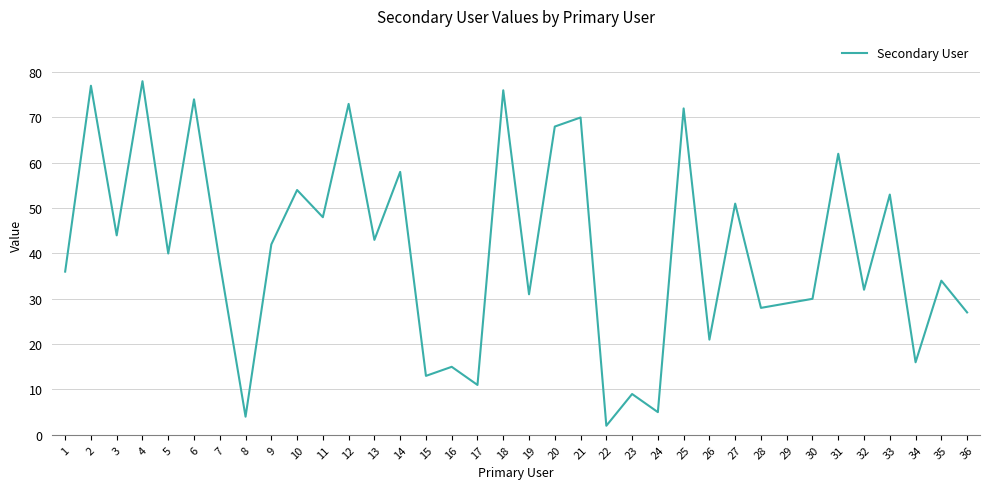

The chart shows a value of 21 at 11. True or false?

False